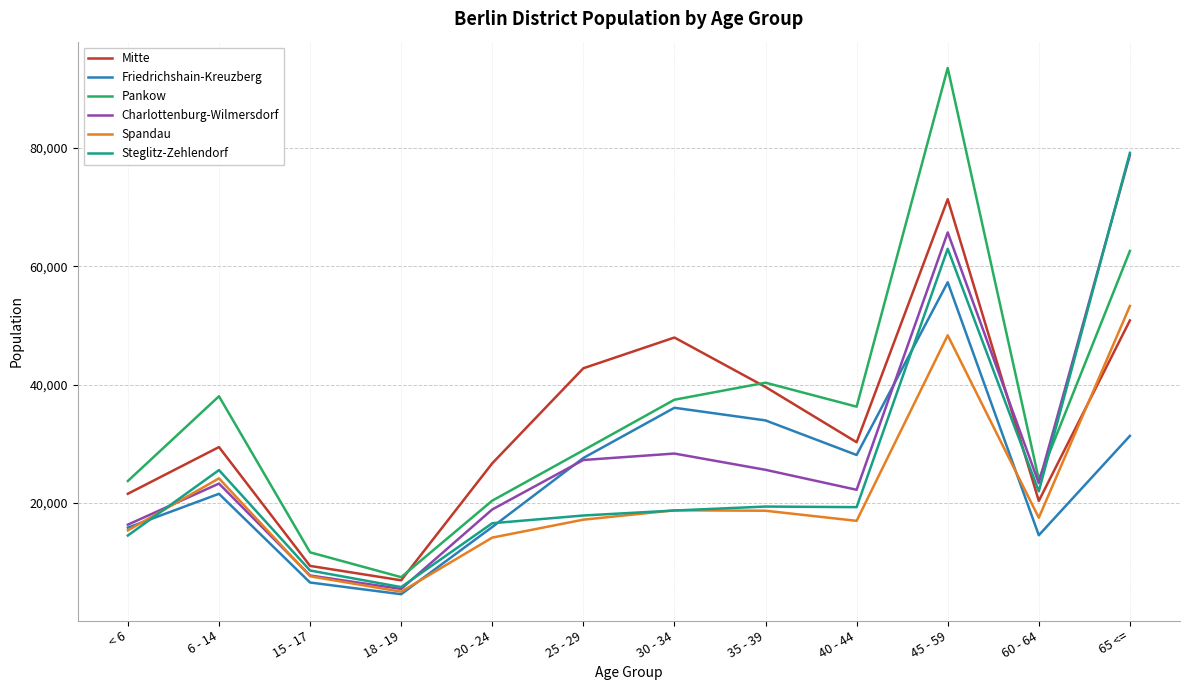

What is the difference between the second highest and minimum values in the Friedrichshain-Kreuzberg series?

31494